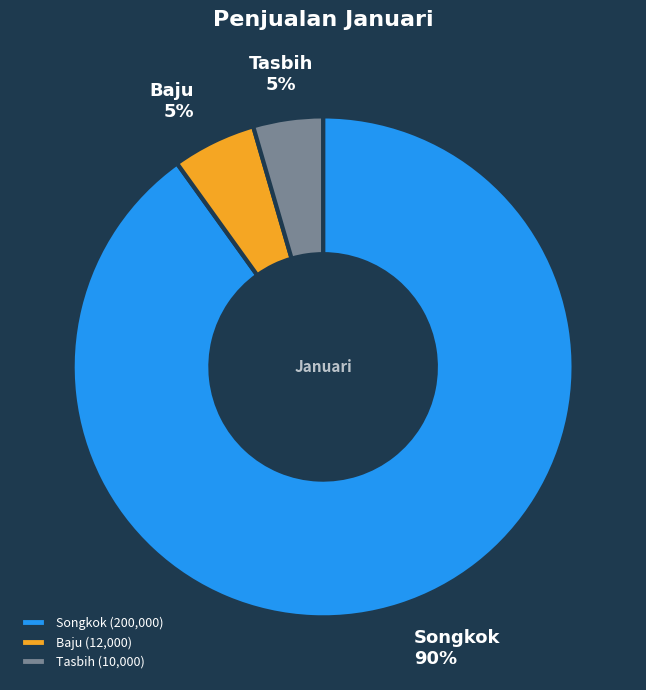

To the nearest percent, what percentage of the pie is Baju?

5%